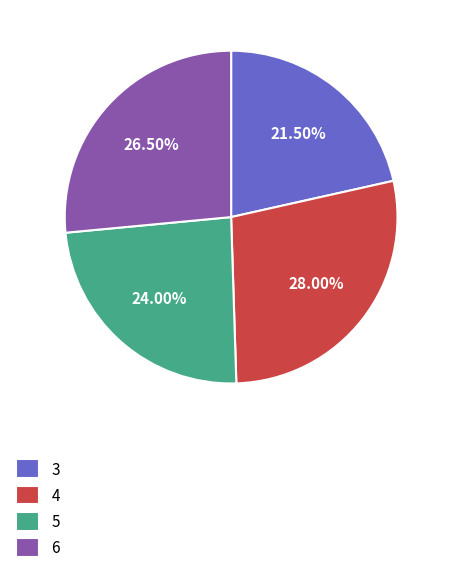

Is 4 the majority of the pie?

No